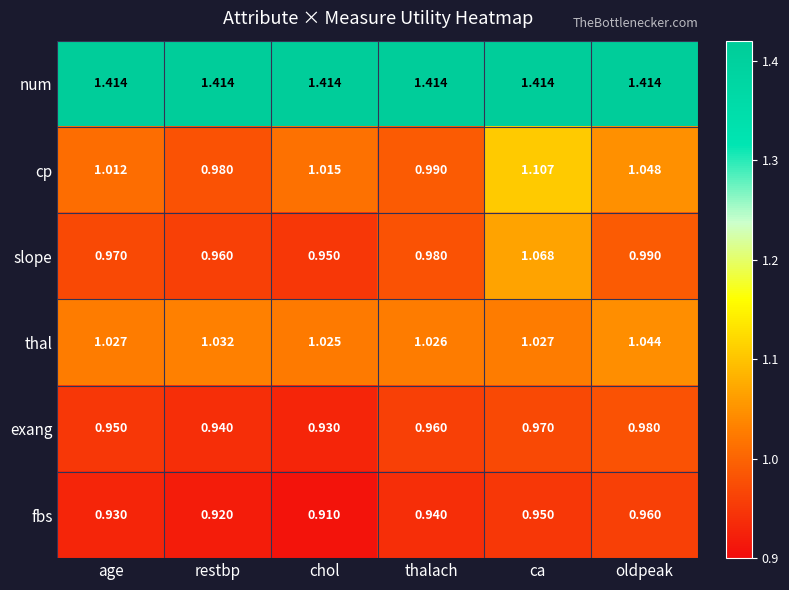

Rank the series by their maximum value, from lowest to highest.

fbs, exang, thal, slope, cp, num